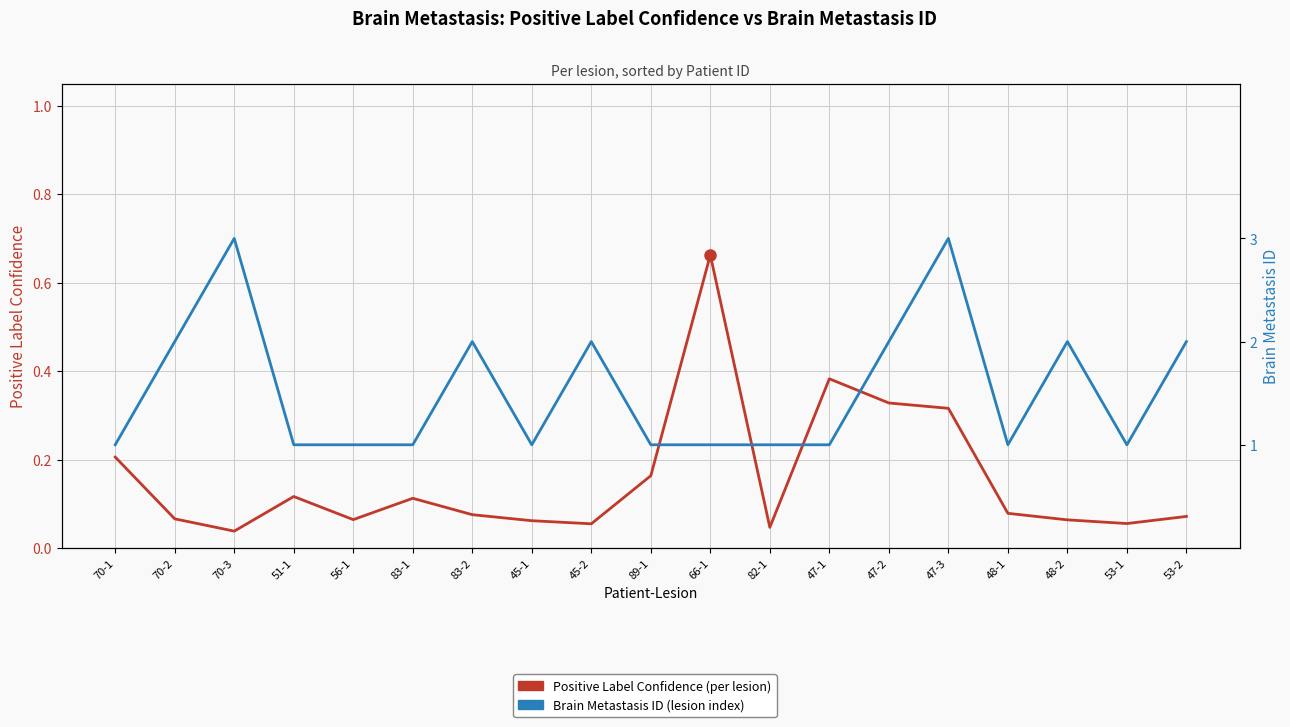

Which label corresponds to the smallest value in the chart?

70-3